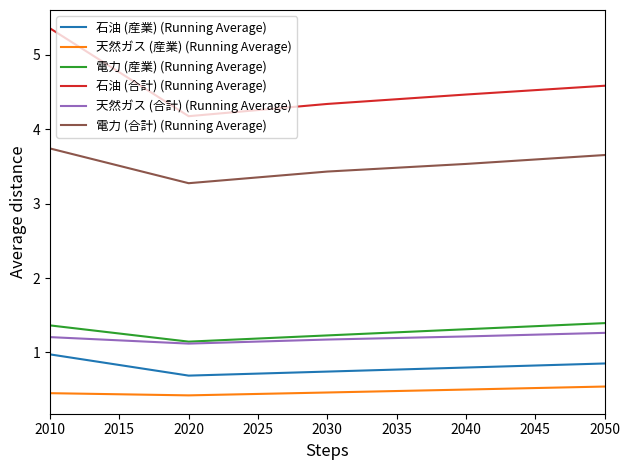

What is the smallest value displayed?

0.4